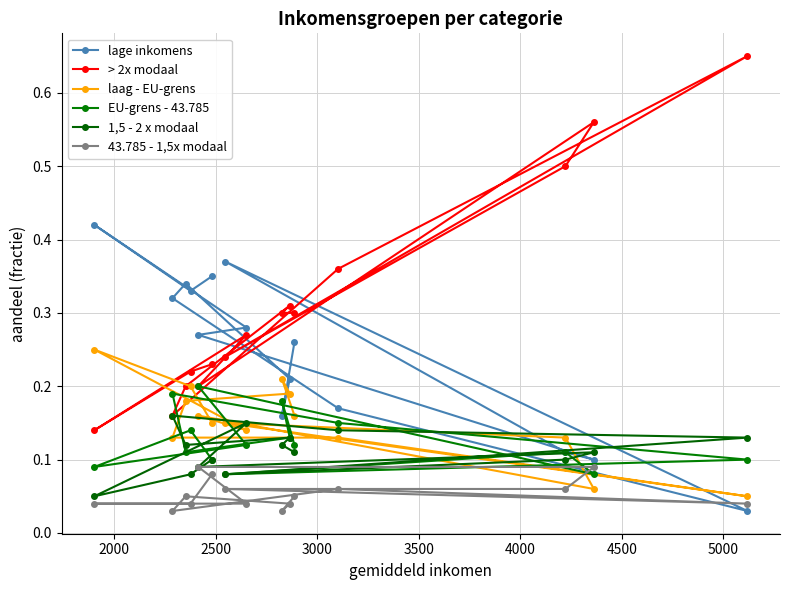

How many interior local peaks does the 43.785 - 1,5x modaal series have?

2